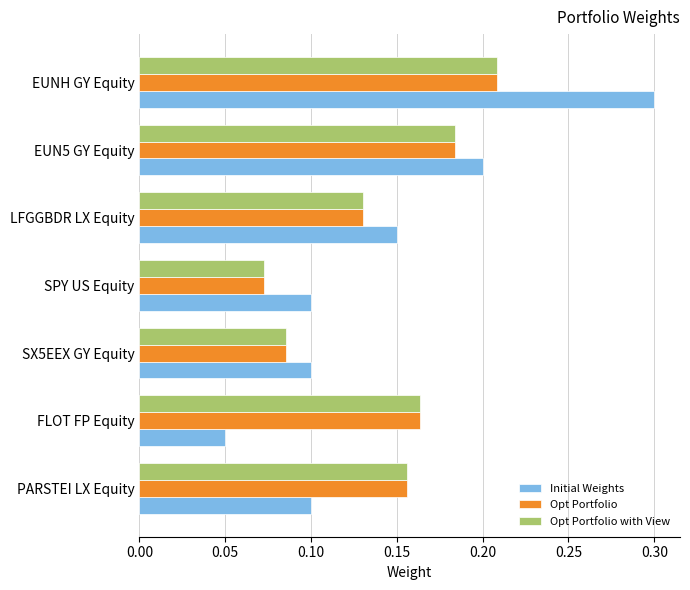

Which label corresponds to the largest value in the chart?

EUNH GY Equity